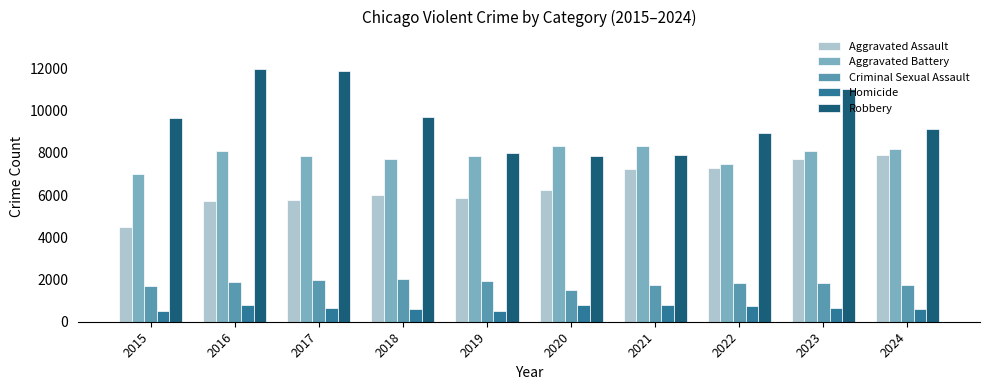

Which series has the widest spread of values?

Robbery